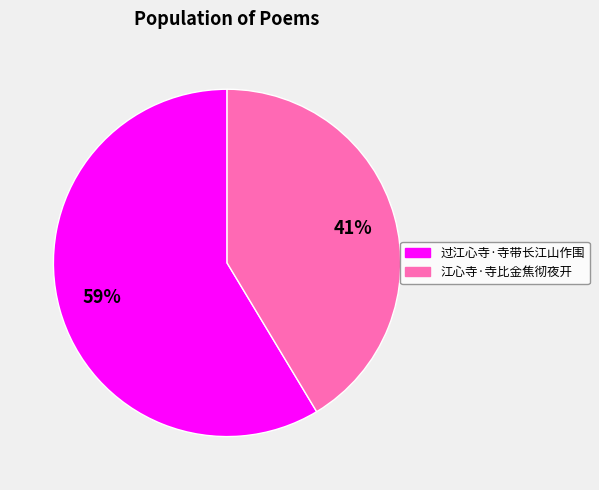

The 过江心寺·寺带长江山作围 slice represents 59% of the pie. True or false?

True